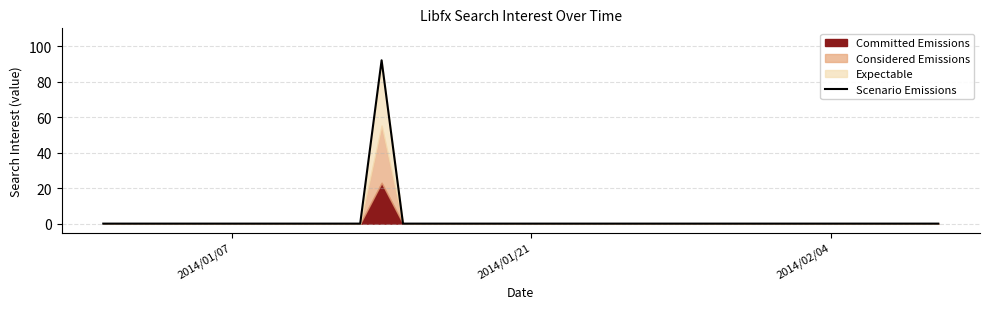

True or false: the data has more than 0 interior local peaks.

True